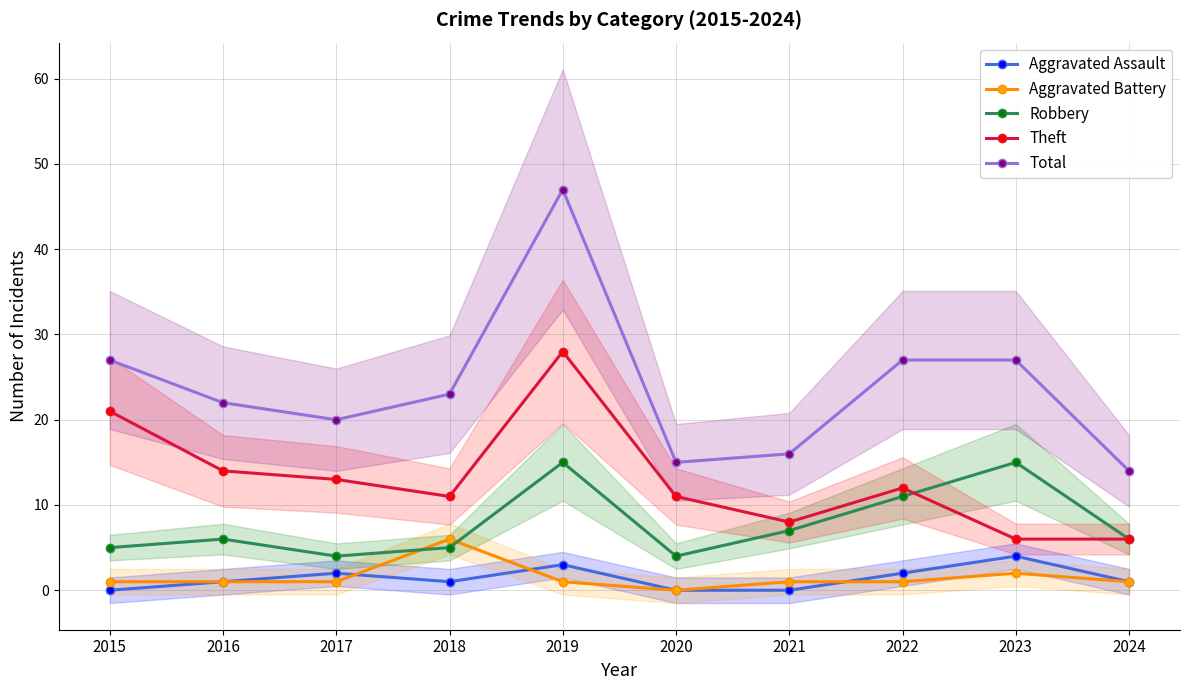

How many series are shown in this chart?

5